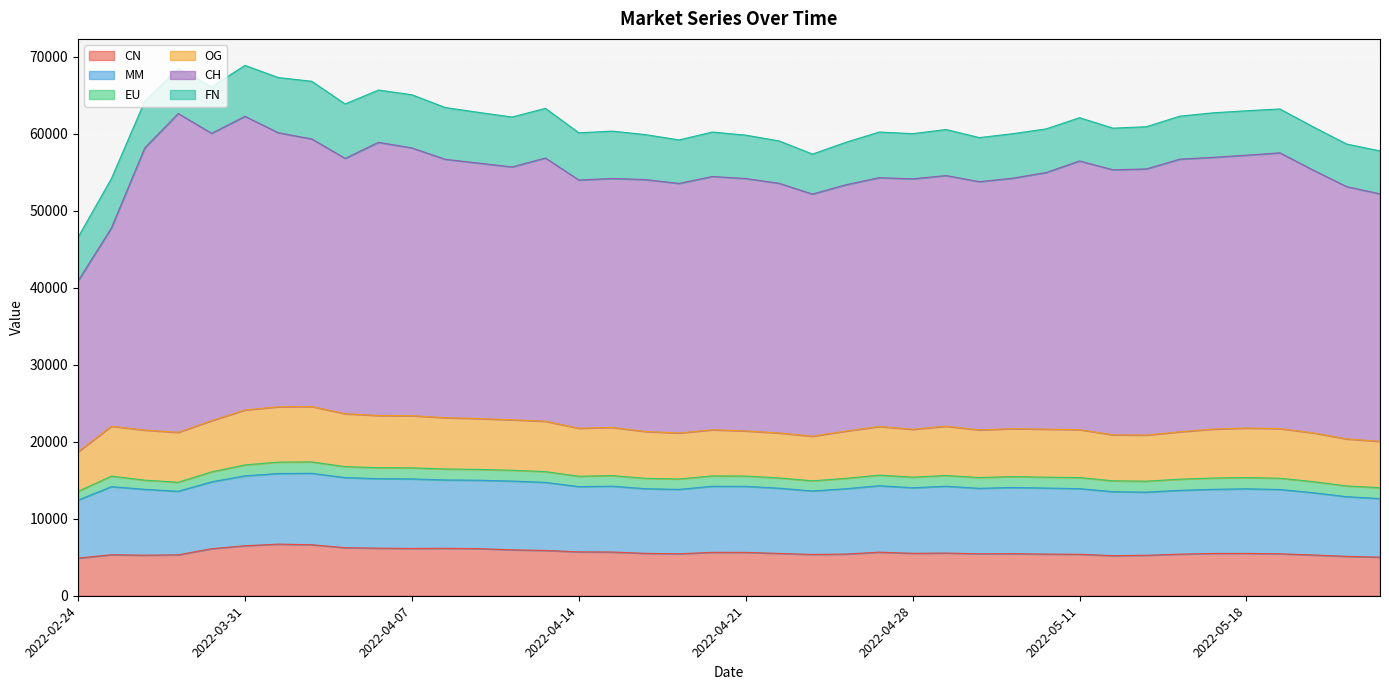

True or false: CN has more than 0 interior local peaks.

True